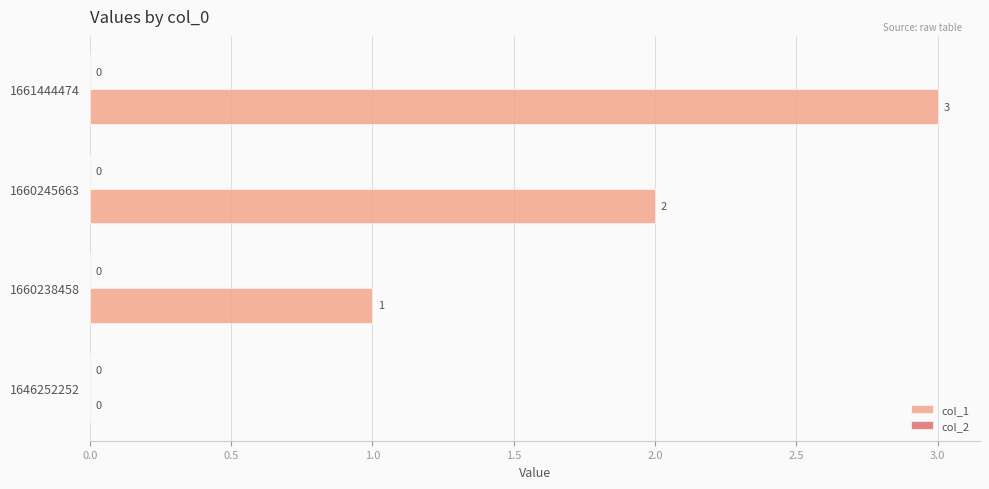

The chart shows a value of 2 at 1660245663. True or false?

True